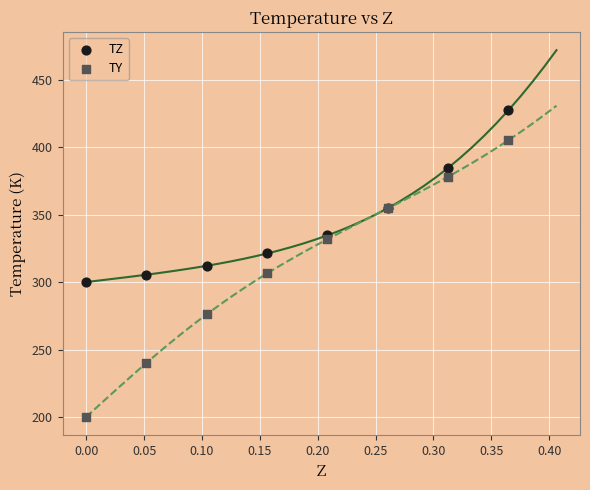

What are all the series names shown in the legend?

TZ, TY